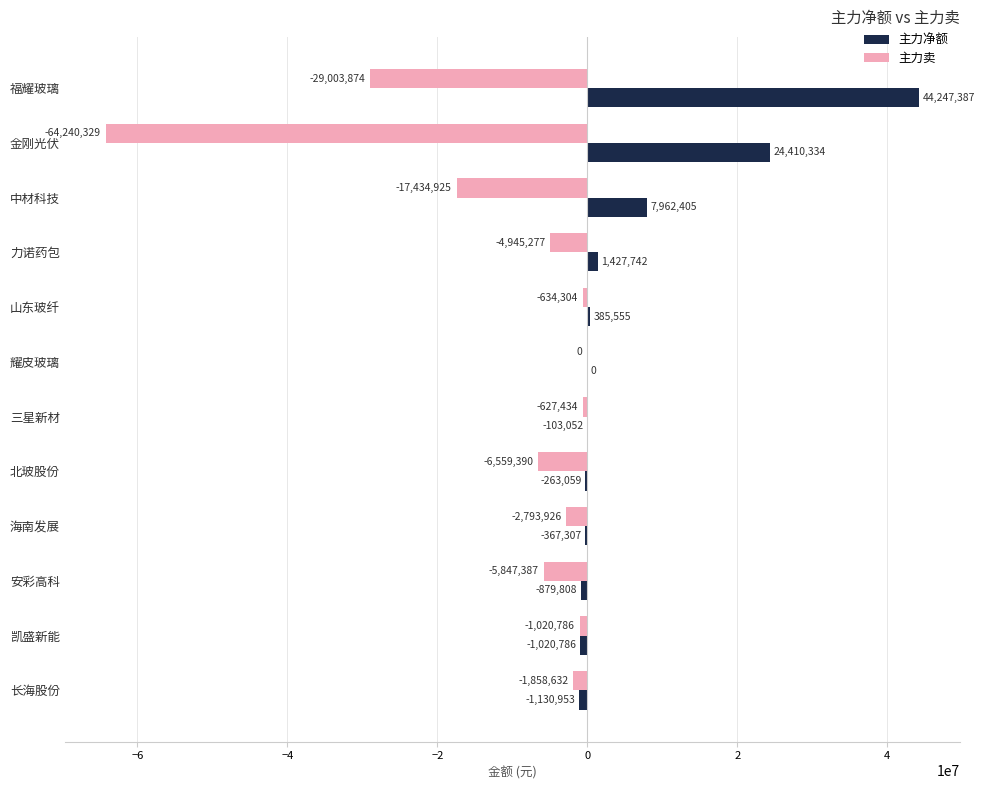

How many categories are shown in the chart?

12